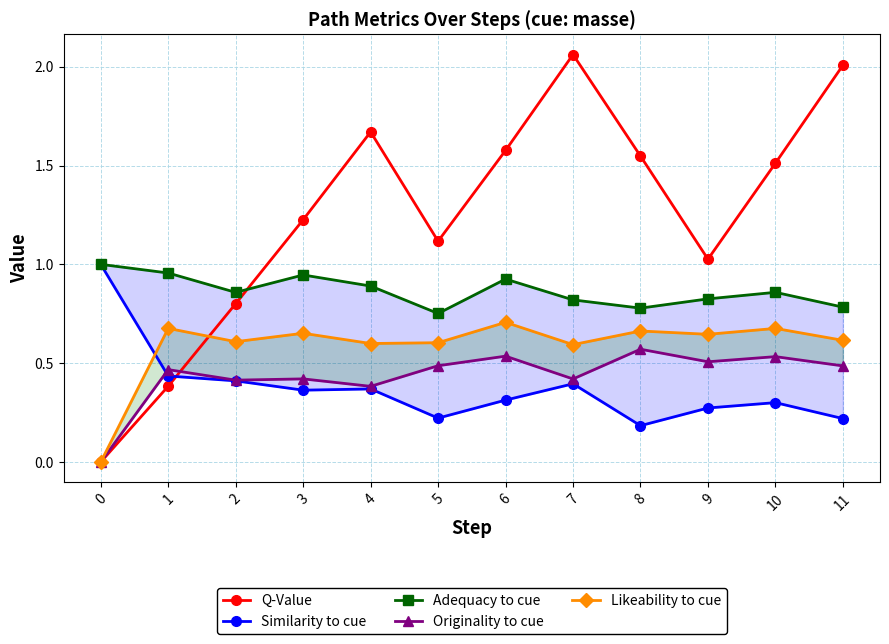

What is the average value of the Originality to cue series?

0.4